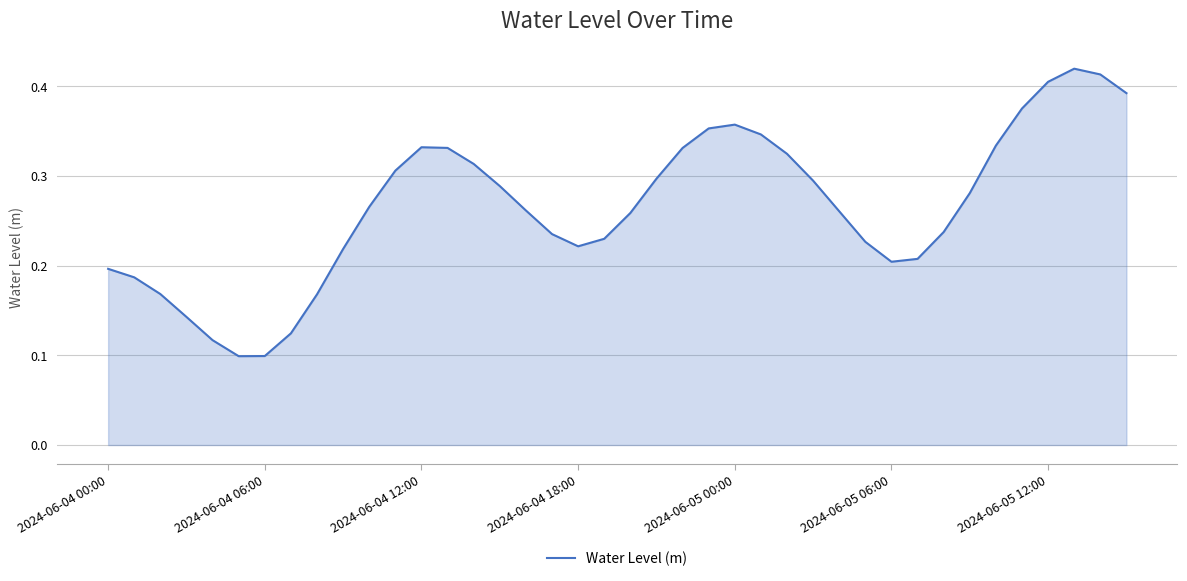

How many lines are shown in the chart?

1